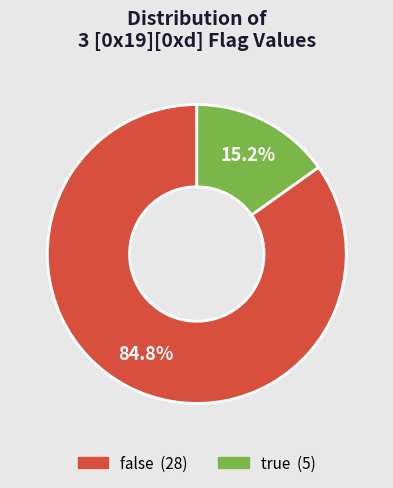

Is it true that false is 60% of the pie?

False